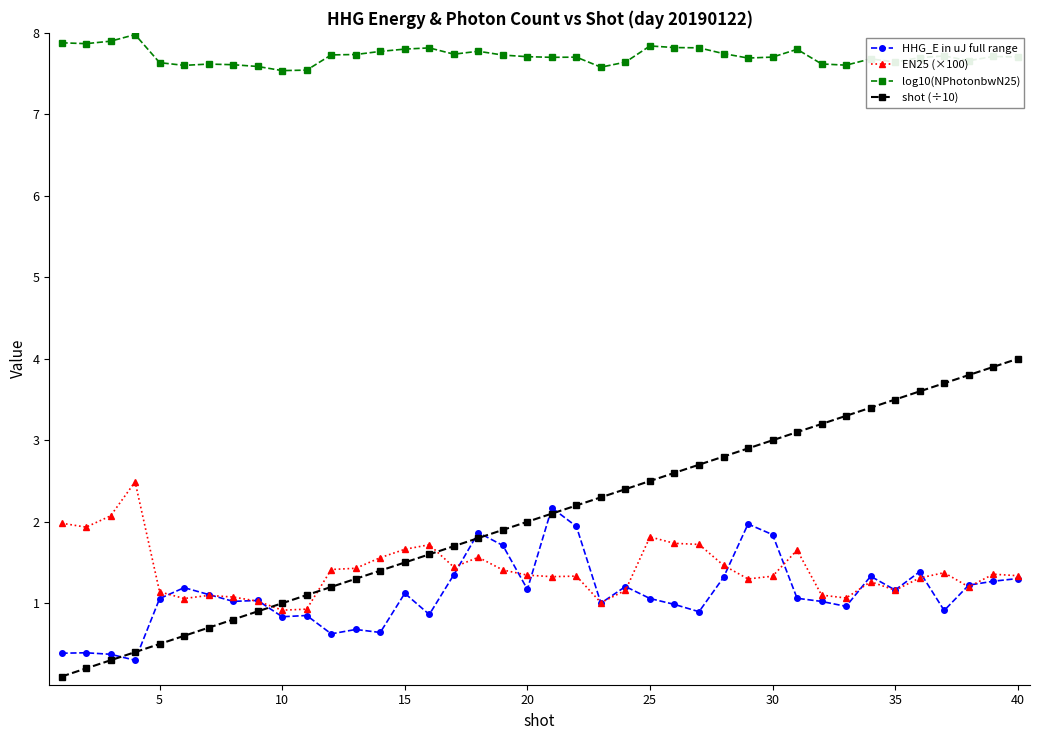

Which series has the largest total across all categories?

log10(NPhotonbwN25)